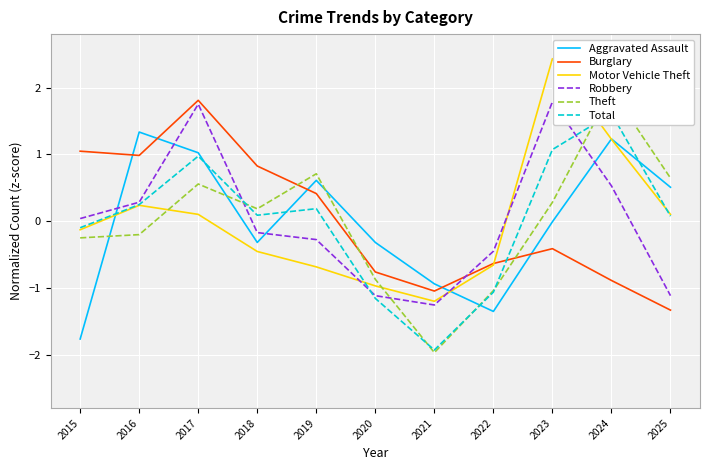

What is the sum of the Motor Vehicle Theft values at 2022 and 2015?

-0.8